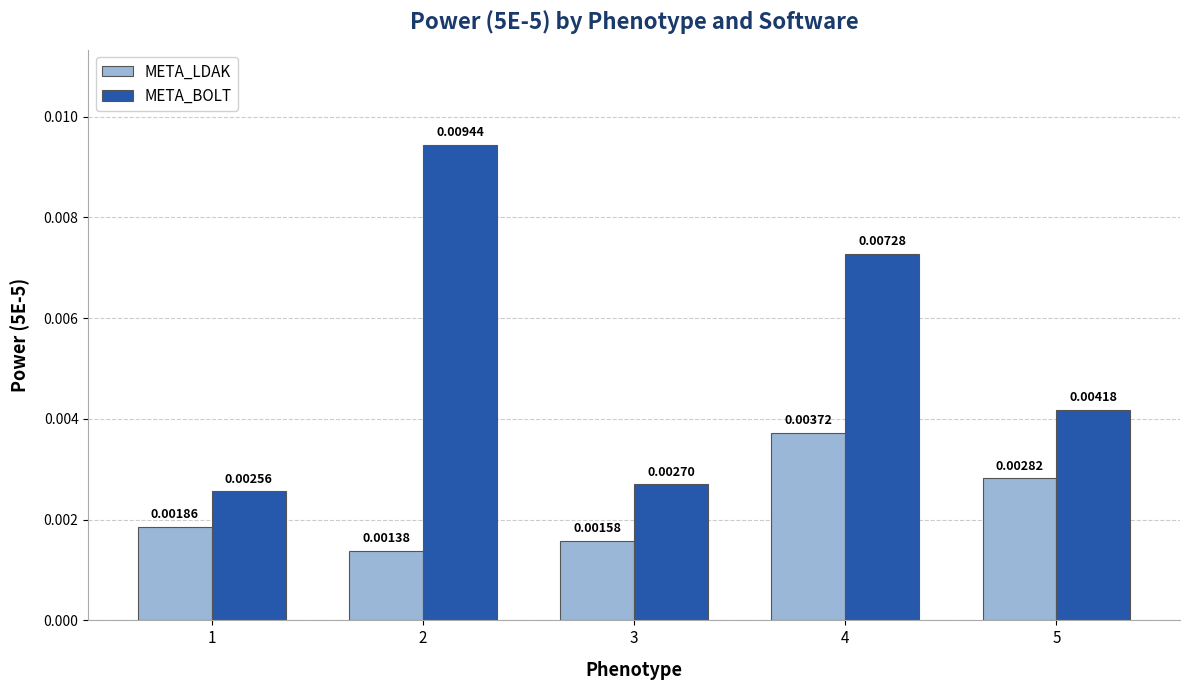

Rank the series by their maximum value, from lowest to highest.

META_LDAK, META_BOLT